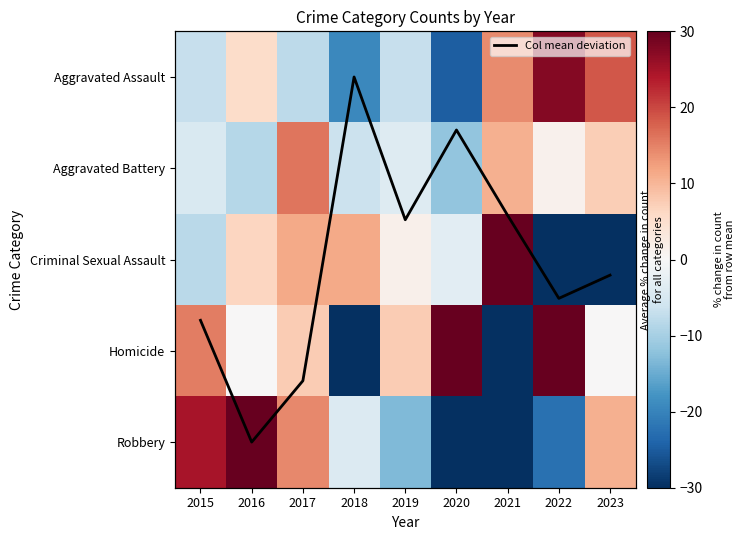

Which category has the highest value across all series?

2016